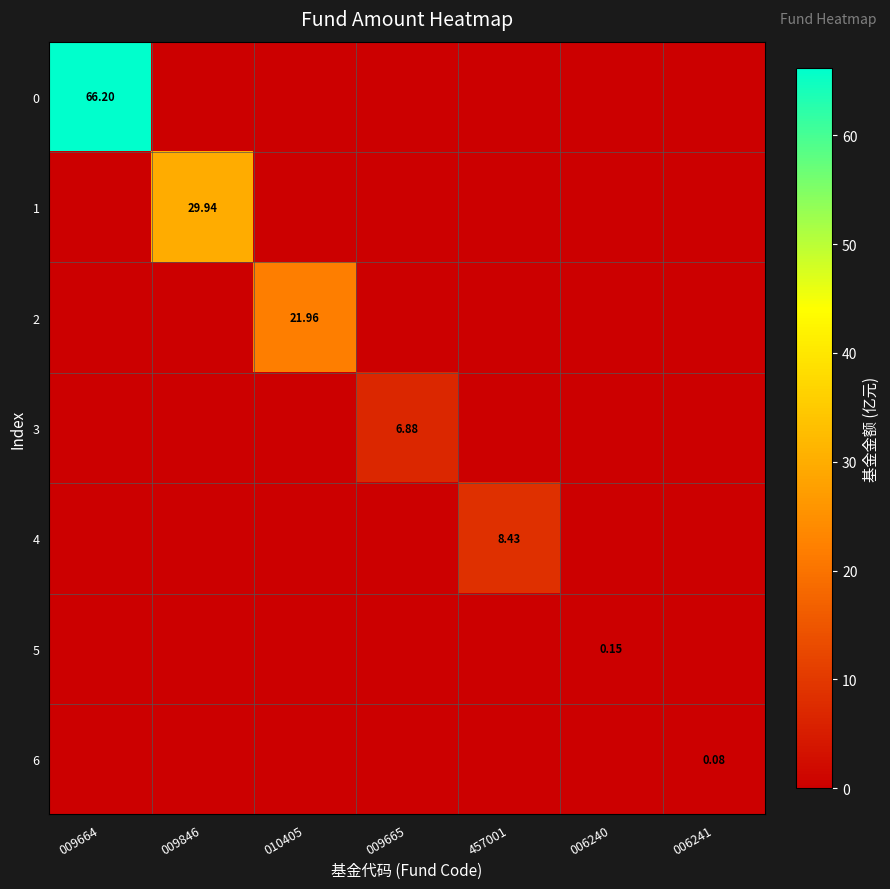

What is the highest value of the 2 series?

22.0